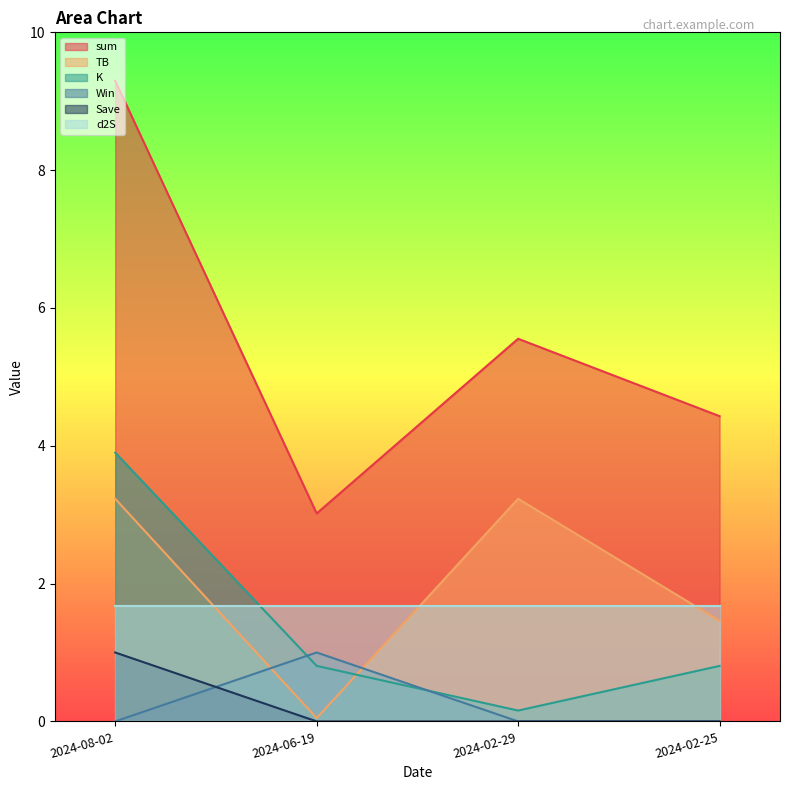

Which series has the widest spread of values?

sum